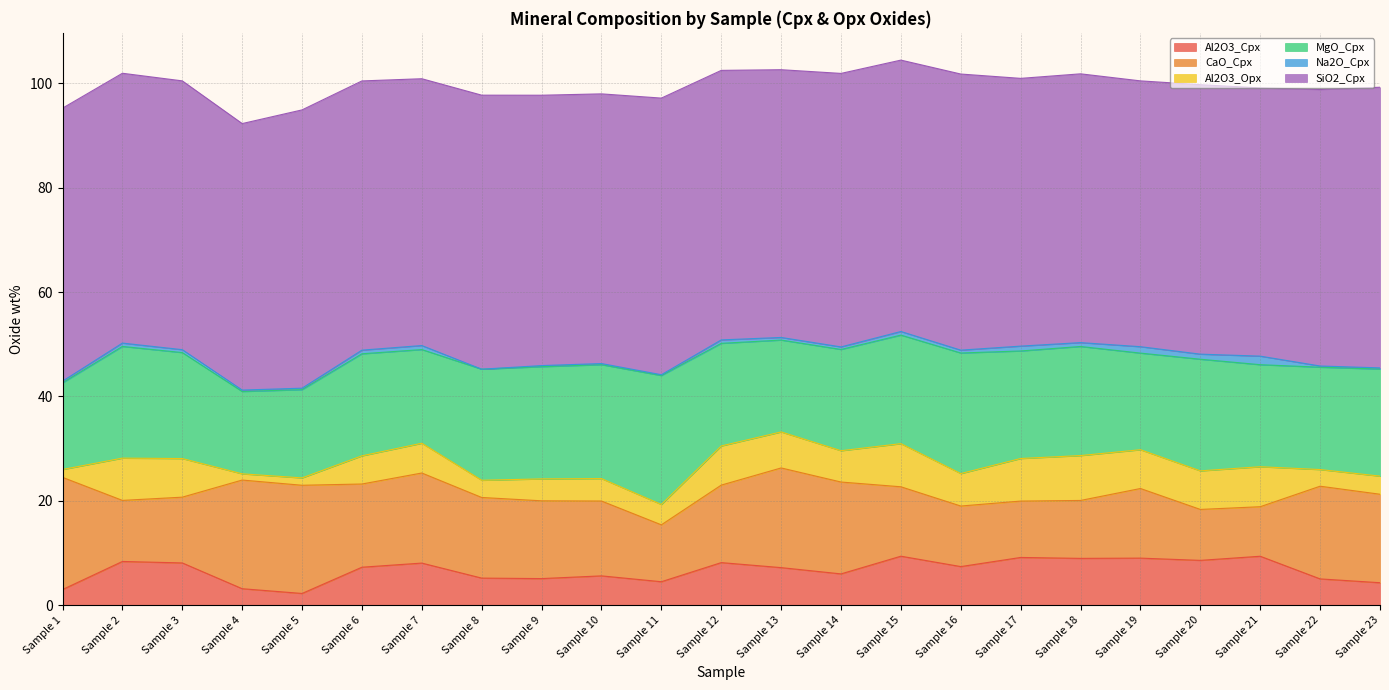

What is the difference between the maximum and minimum values in the Al2O3_Opx series?

7.4